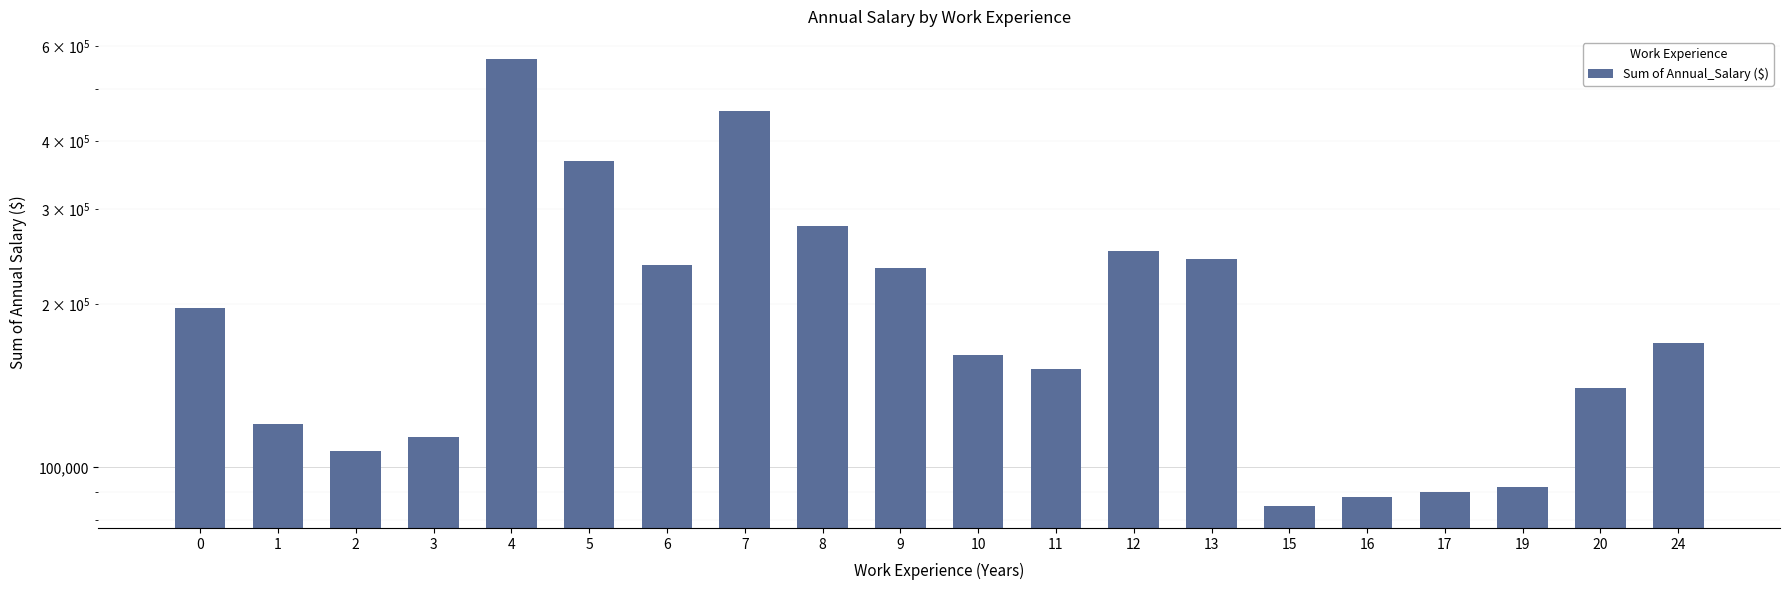

Rank the categories by value from highest to lowest.

4, 7, 5, 8, 12, 13, 6, 9, 0, 24, 10, 11, 20, 1, 3, 2, 19, 17, 16, 15